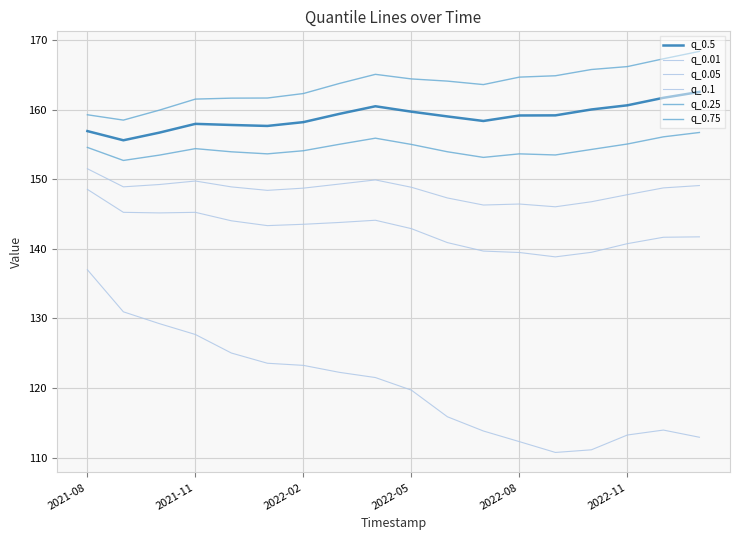

Does the chart have visible grid lines?

Yes